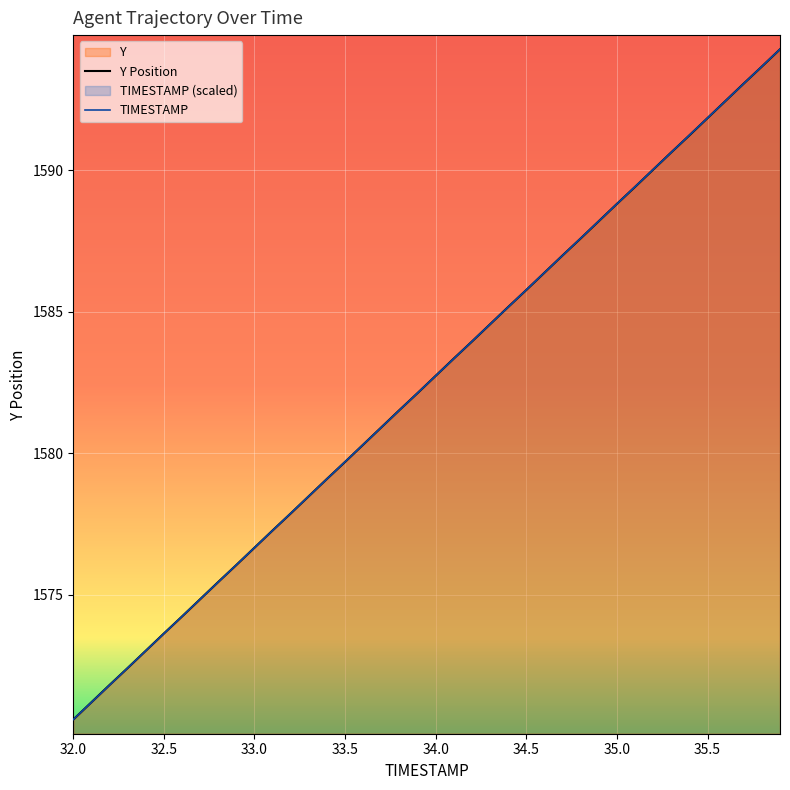

What is the maximum value shown in the chart?

1594.3